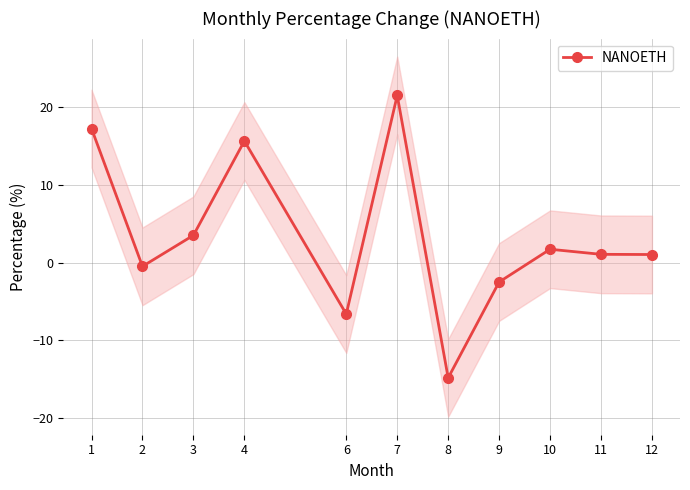

Where is the data nearest to the value 3?

3